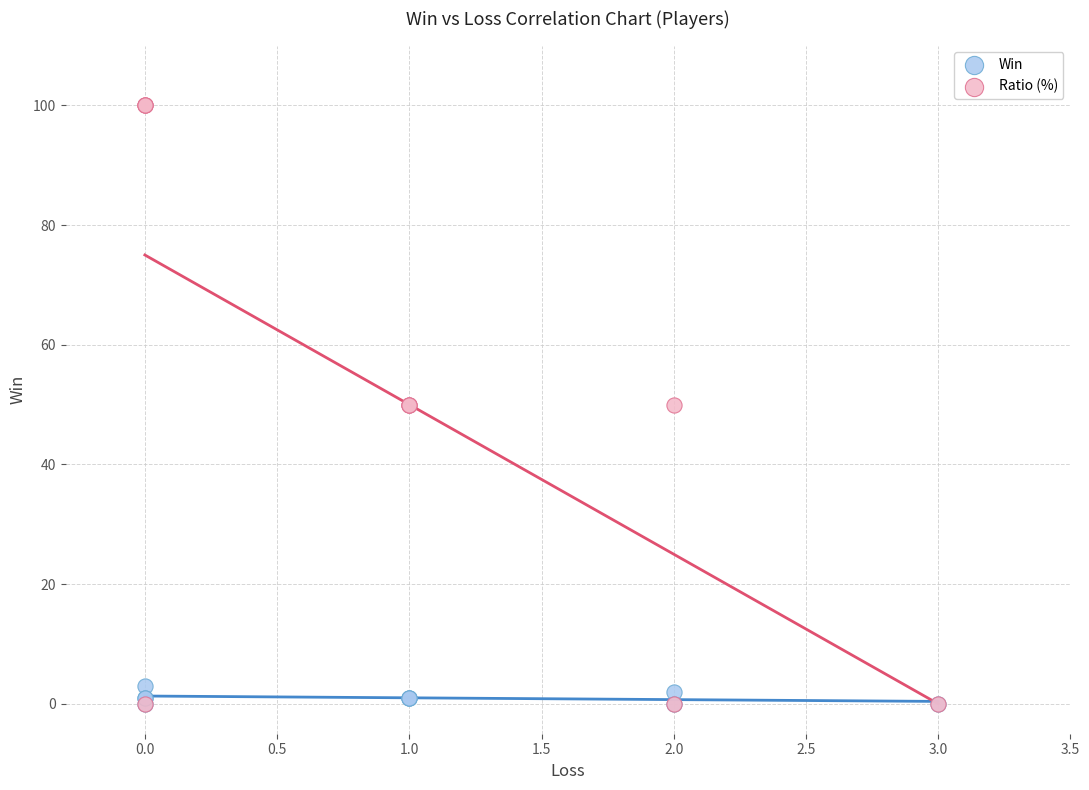

What are all the series names shown in the legend?

Win, Ratio (%)